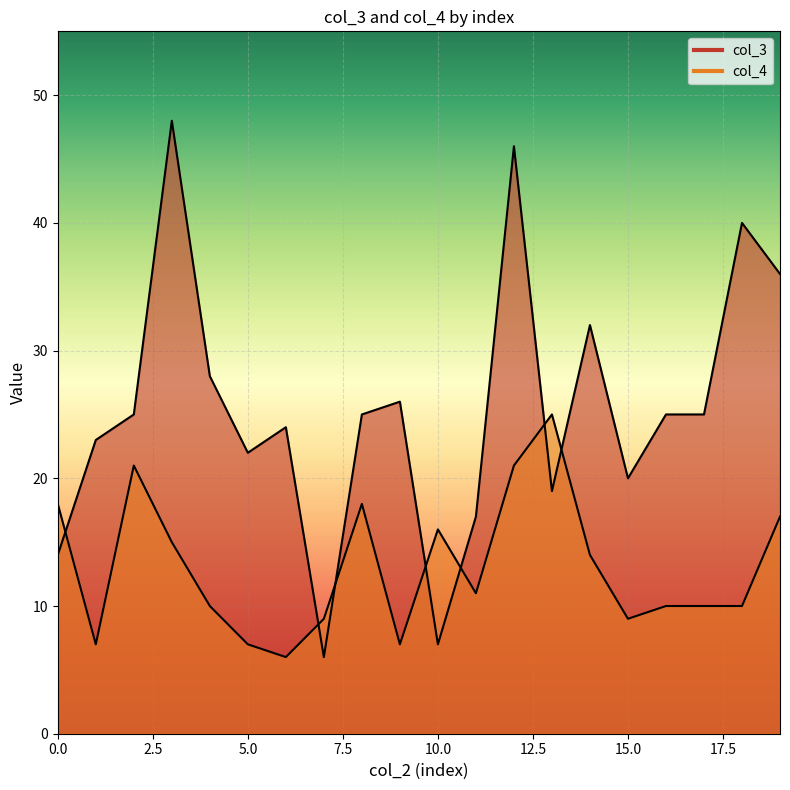

What is the value of the col_4 point at the 1st from the left?

18